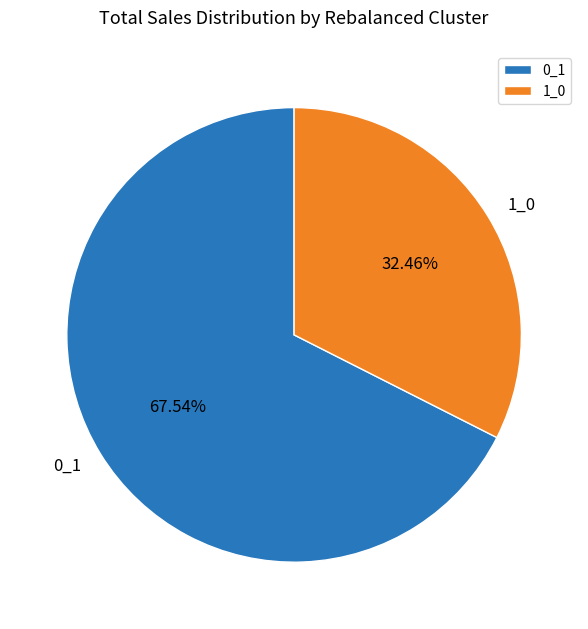

The 0_1 slice represents 75% of the pie. True or false?

False